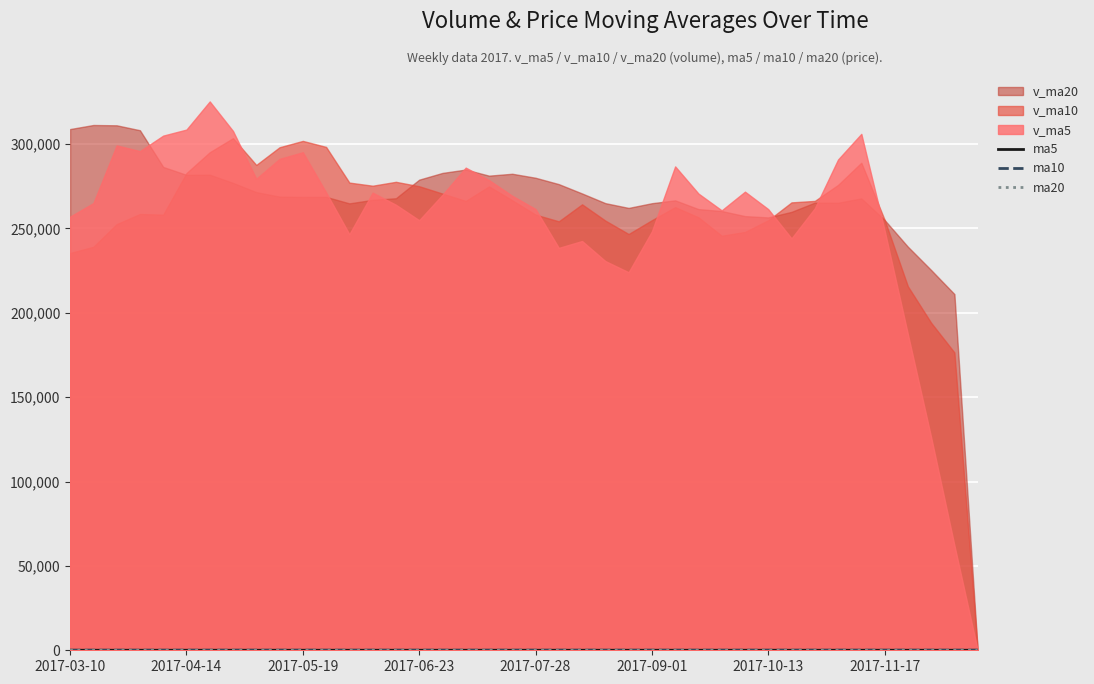

In ma20, how many points are higher than both neighbors (excluding endpoints)?

2